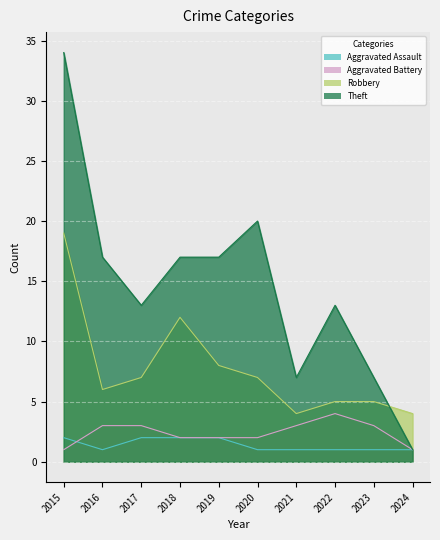

Between which two adjacent categories do Robbery and Theft first intersect?

2023 and 2024